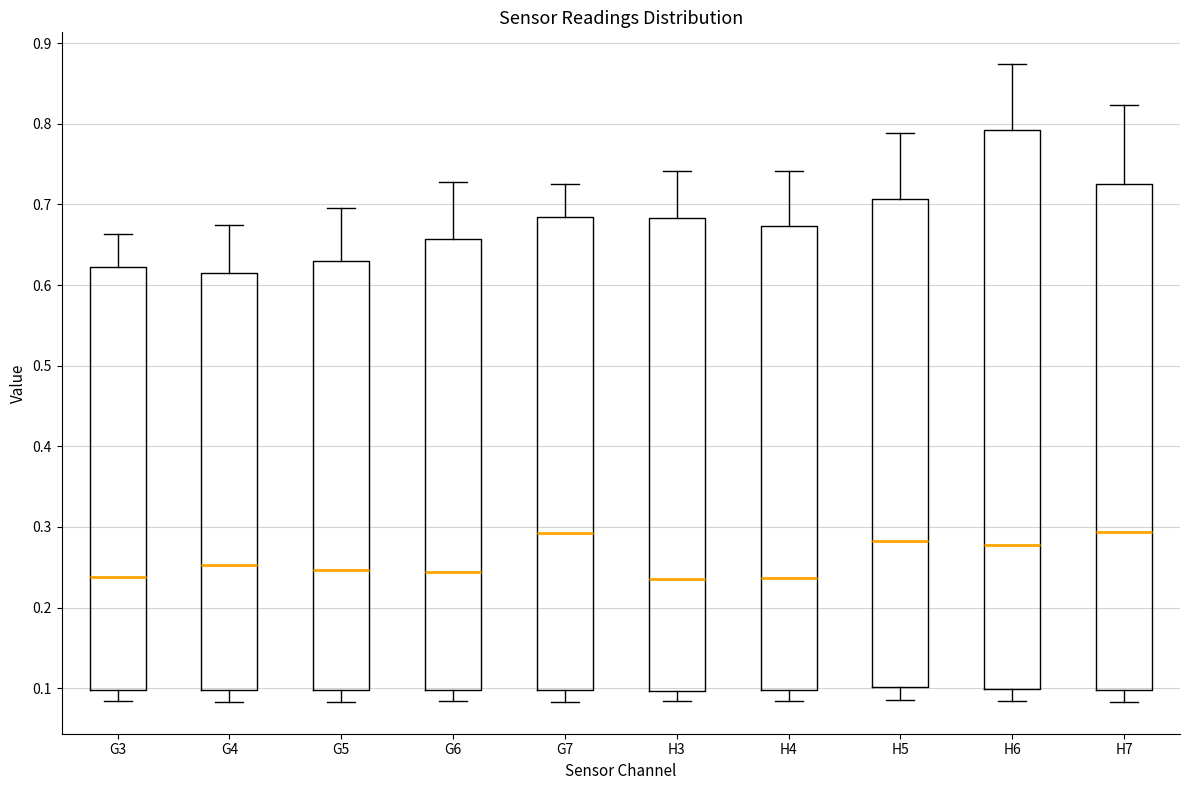

Reading left to right, transcribe this box plot: for each box, give where its median line is, the range the box spans, and where its two whiskers end, as read against the y-axis. The values are not printed on the chart, so give them approximately, as read against the axis.

G3: median 0.24, box 0.10 to 0.62, whiskers 0.08 to 0.66
G4: median 0.25, box 0.10 to 0.62, whiskers 0.08 to 0.67
G5: median 0.25, box 0.10 to 0.63, whiskers 0.08 to 0.70
G6: median 0.24, box 0.10 to 0.66, whiskers 0.08 to 0.73
G7: median 0.29, box 0.10 to 0.69, whiskers 0.08 to 0.73
H3: median 0.24, box 0.10 to 0.68, whiskers 0.08 to 0.74
H4: median 0.24, box 0.10 to 0.67, whiskers 0.08 to 0.74
H5: median 0.28, box 0.10 to 0.71, whiskers 0.09 to 0.79
H6: median 0.28, box 0.10 to 0.79, whiskers 0.08 to 0.87
H7: median 0.29, box 0.10 to 0.73, whiskers 0.08 to 0.82